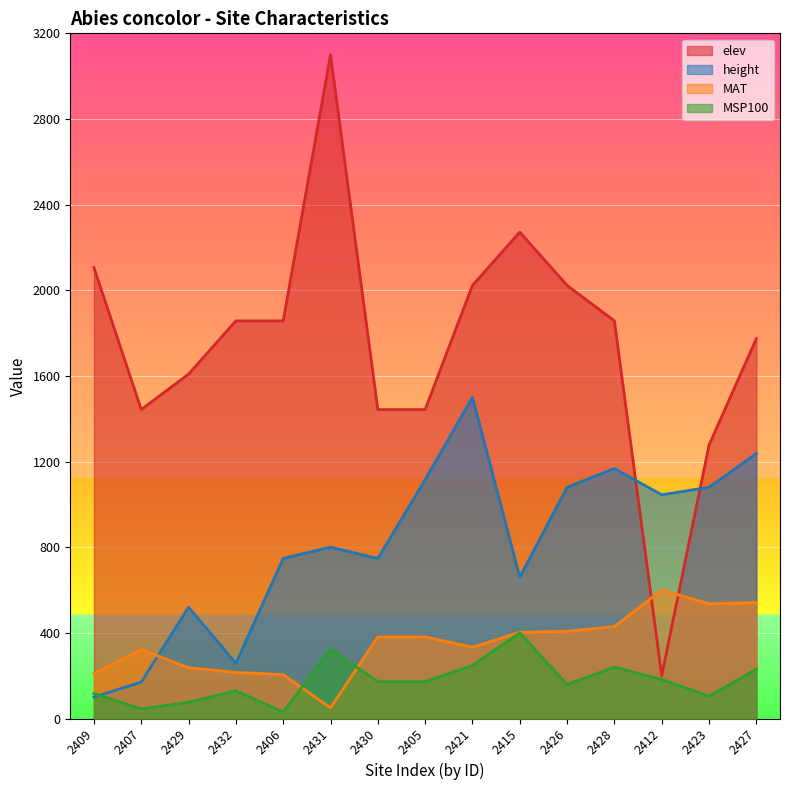

True or false: MAT has more than 1 points higher than both neighbors.

True